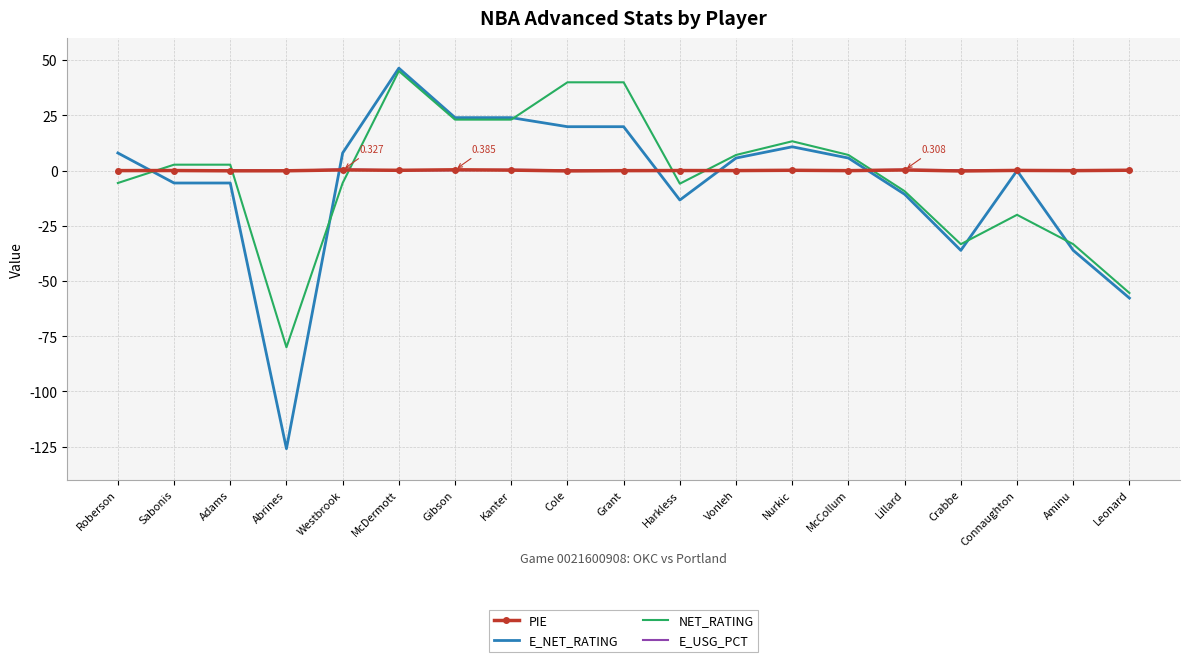

Which series ends up on top after the final intersection of E_USG_PCT and NET_RATING?

E_USG_PCT